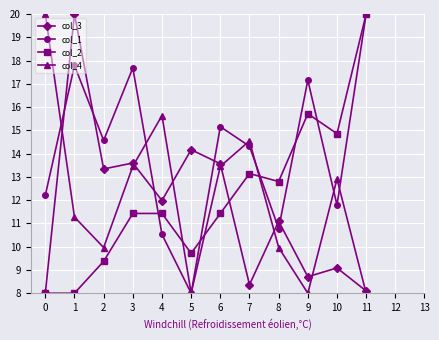

At 10, list the series in order from smallest to largest.

col_3, col_1, col_4, col_2